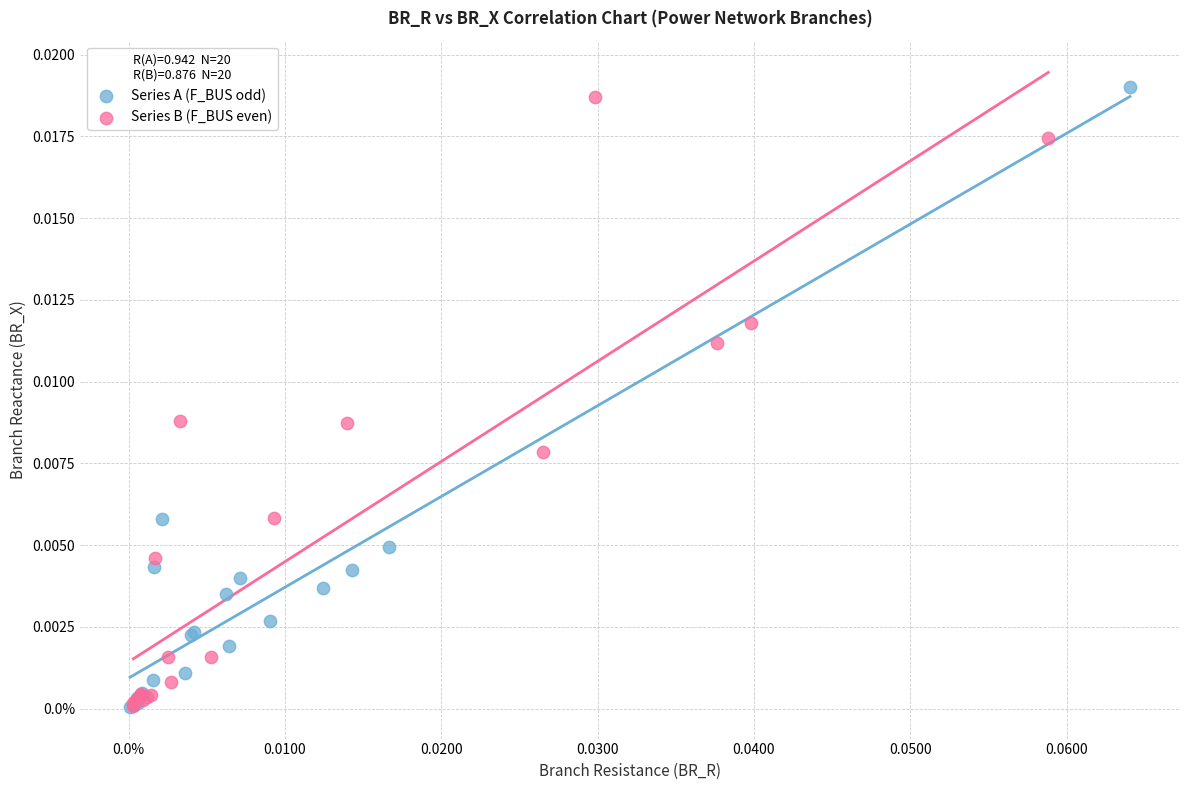

What are all the series names shown in the legend?

Series A (F_BUS odd), Series B (F_BUS even)